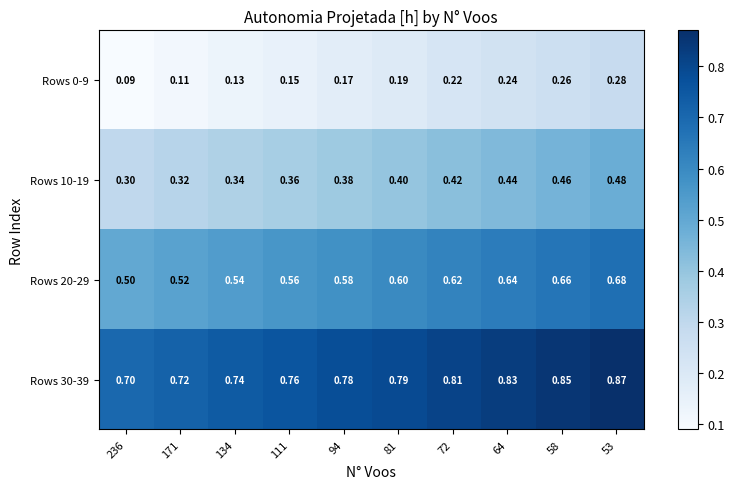

What is the spread (max minus min) of values at 64?

0.6